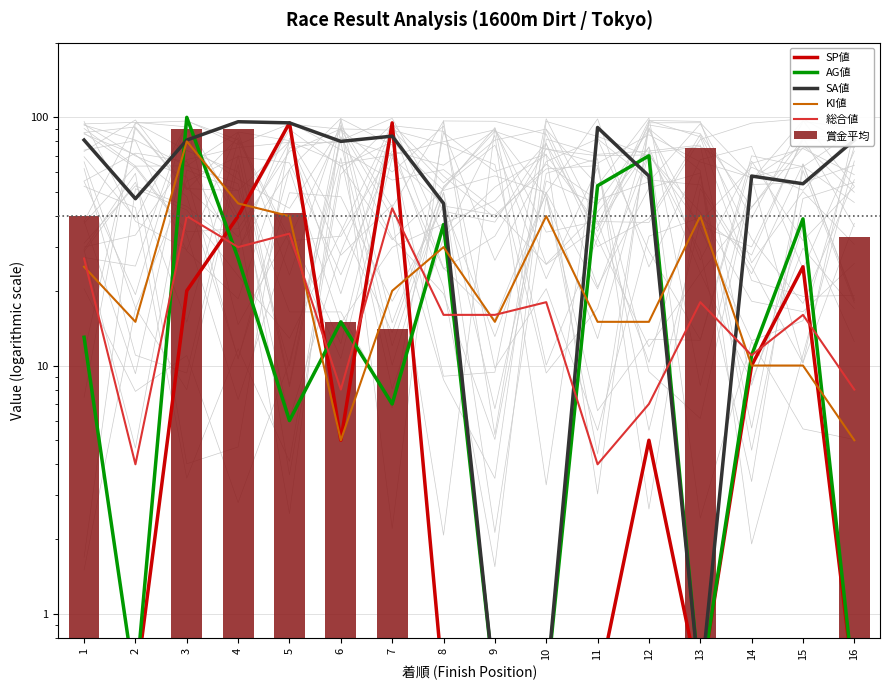

Where does the 総合値 series first go above 16?

1